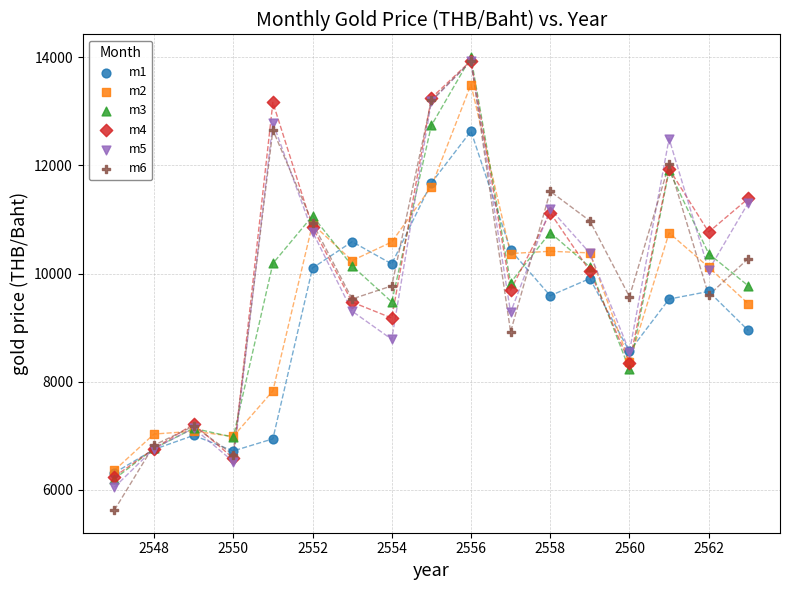

Which series has the widest spread of Y values?

m6